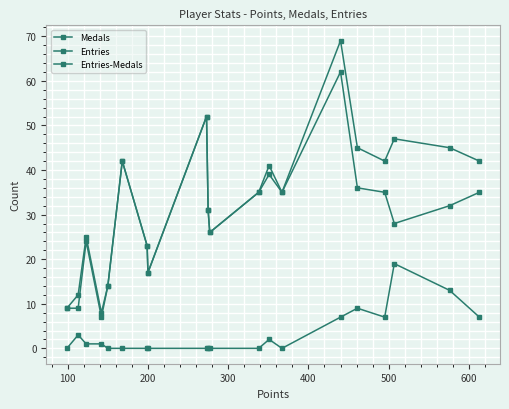

What is the sum of all Entries values?

660